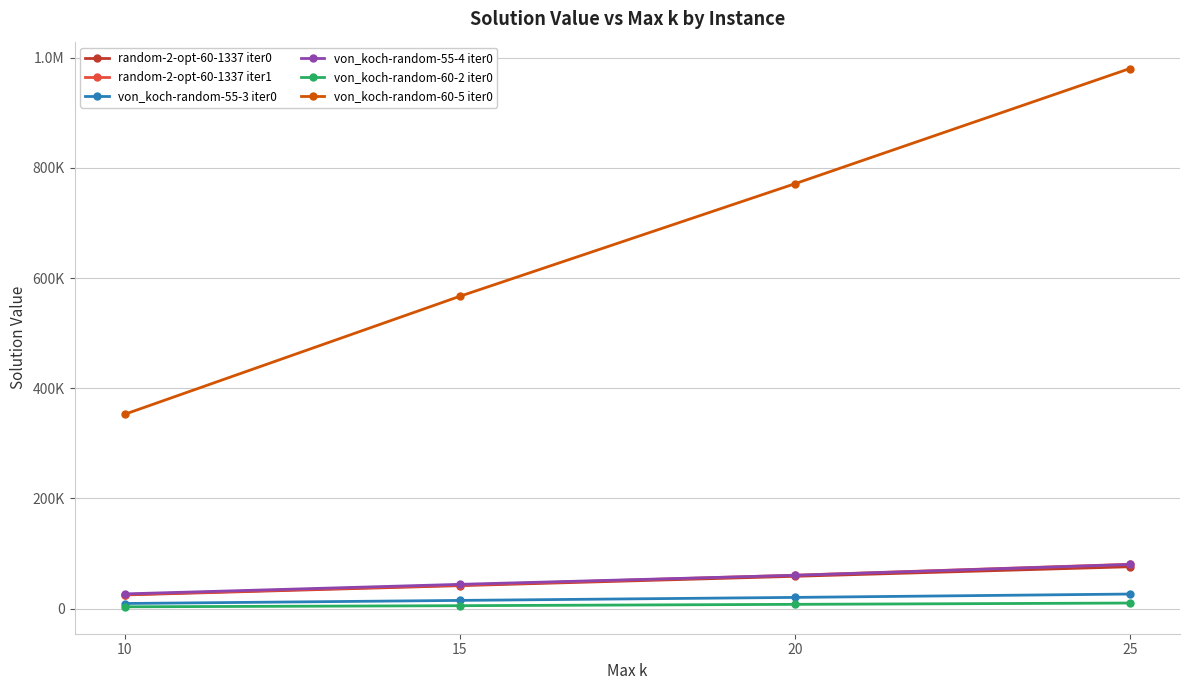

What is the minimum value shown in the chart?

3376.0